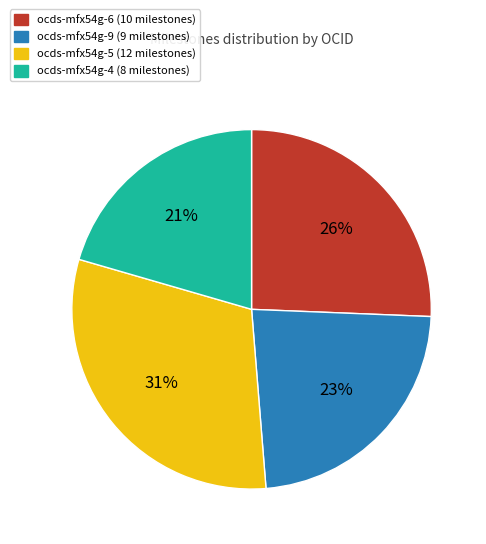

Does any single category account for the majority?

No